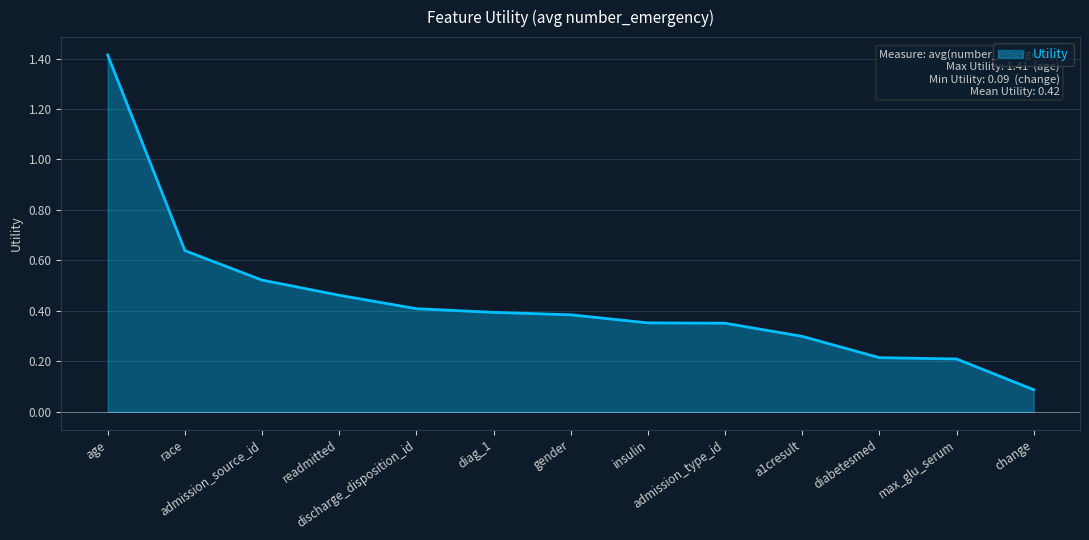

What is the greatest value displayed?

1.4